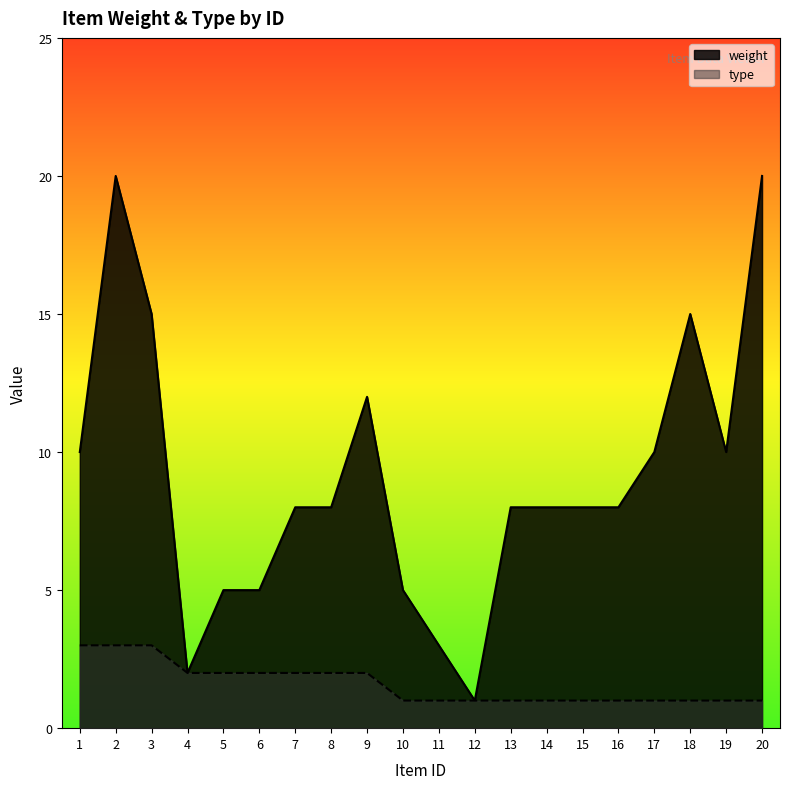

True or false: type has more than 2 points higher than both neighbors.

False